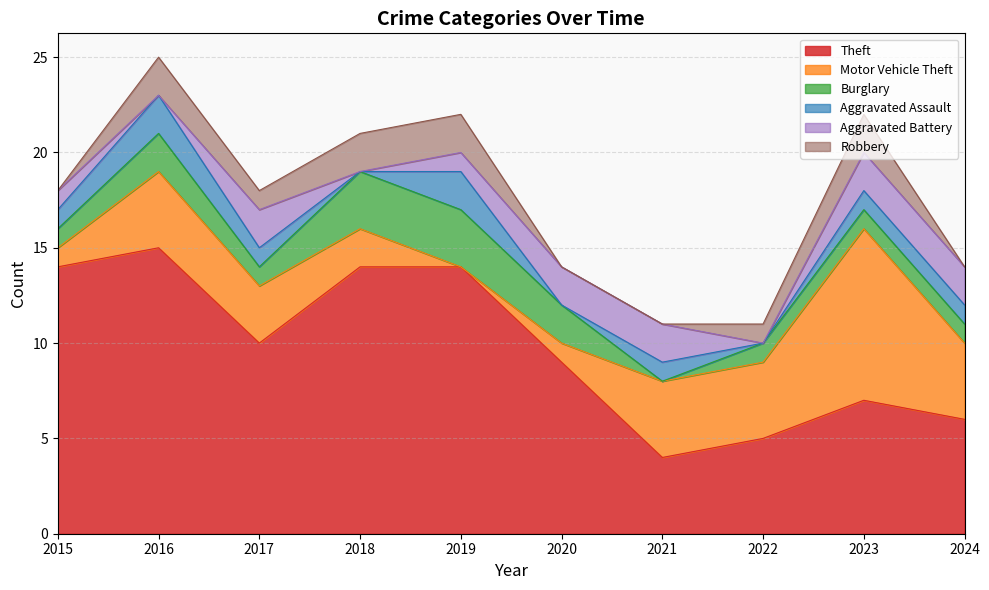

What is the difference between the highest and lowest values at 2017?

9